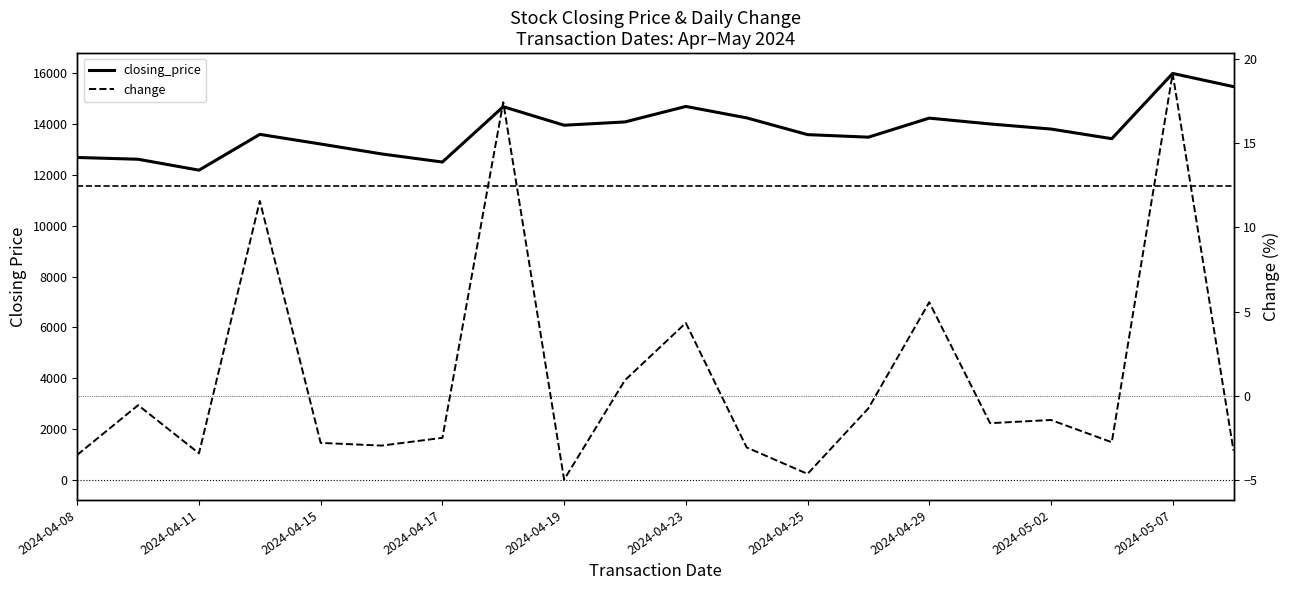

How many interior local valleys does the change series have?

6